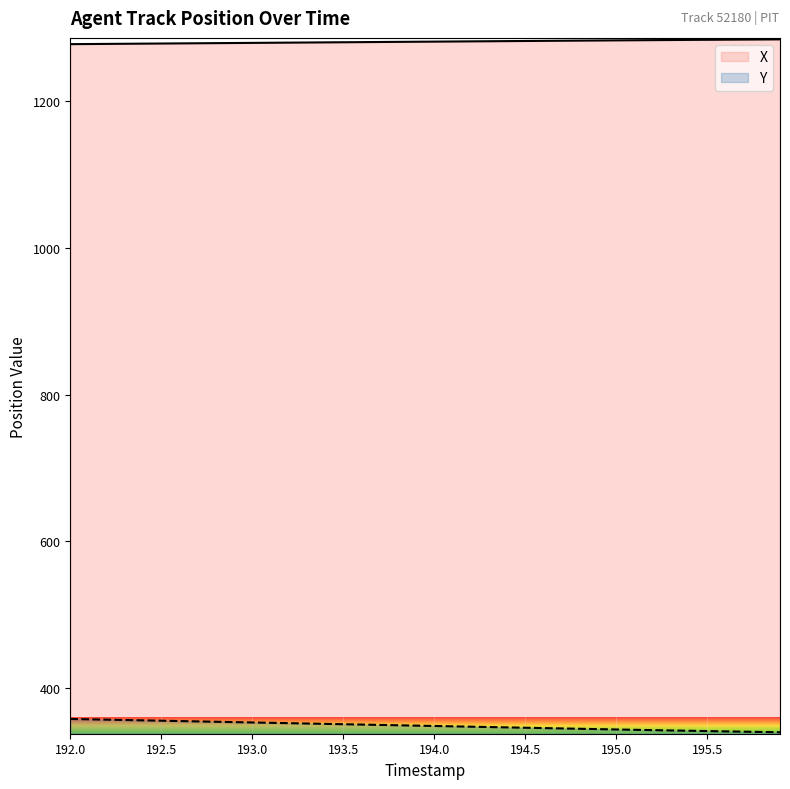

Reading left to right, extract all data points from this chart.

X: 1277.5	1277.6	1277.8	1278.0	1278.2	1278.3	1278.5	1278.7	1278.8	1279.0	1279.2	1279.3	1279.5	1279.7	1279.9	1280.0	1280.2	1280.4	1280.6	1280.7	1280.9	1281.1	1281.2	1281.4	1281.6	1281.8	1281.9	1282.1	1282.3	1282.5	1282.6	1282.8	1282.9	1283.1	1283.2	1283.4	1283.5	1283.7	1283.8	1284.0
Y: 357.9	357.4	356.9	356.5	356.0	355.5	355.0	354.5	354.1	353.6	353.1	352.6	352.1	351.7	351.2	350.7	350.2	349.8	349.3	348.8	348.3	347.8	347.4	346.9	346.4	345.9	345.4	345.0	344.5	344.0	343.6	343.1	342.7	342.2	341.8	341.4	341.0	340.6	340.2	339.8